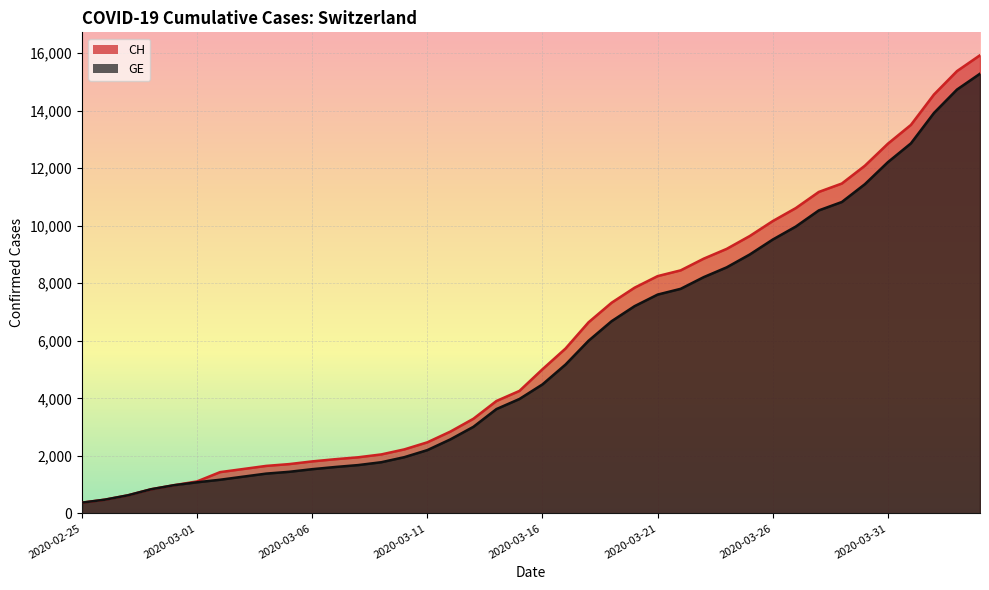

Which series has the widest spread of values?

CH